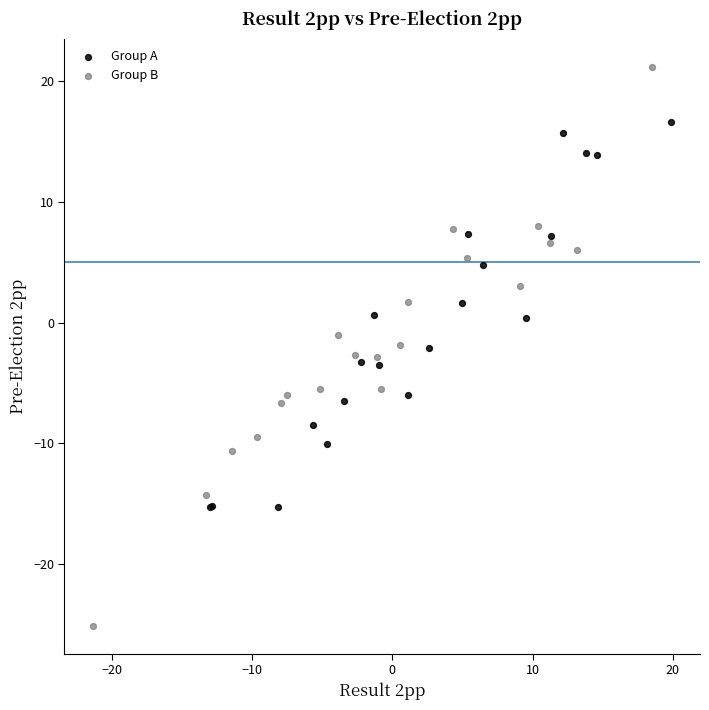

Which series has the largest Y range (max minus min)?

Group B